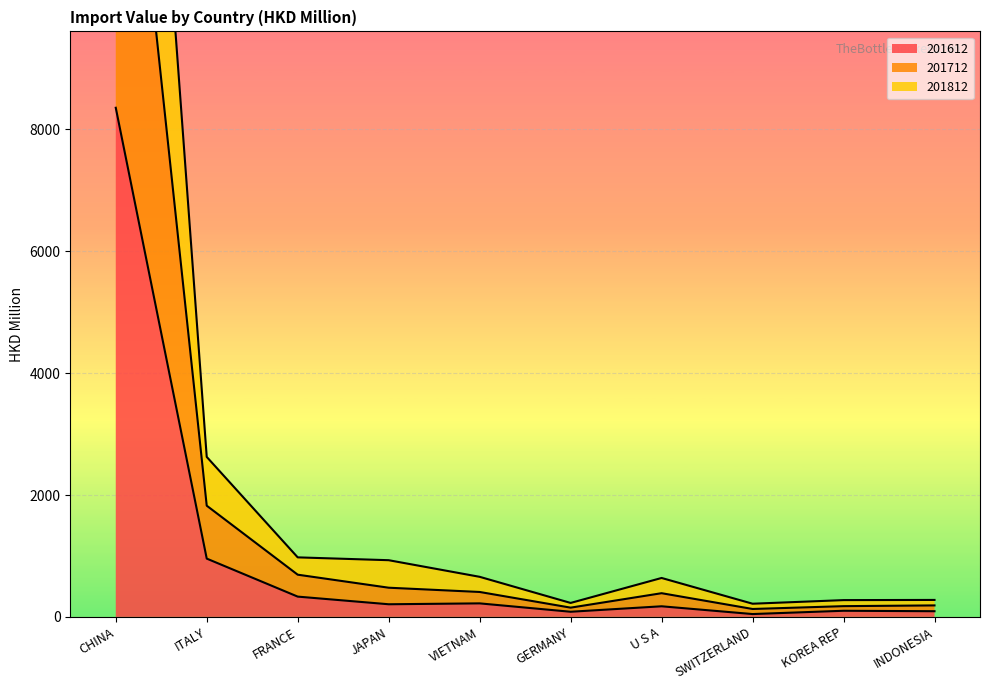

How many lines are shown in the chart?

3